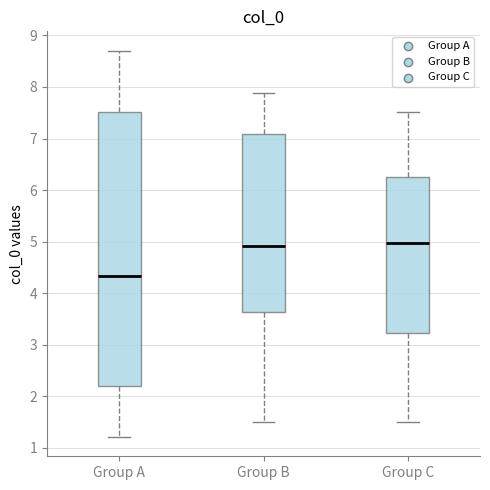

Comparing the boxes themselves (not the whiskers), which one is the tallest?

Group A